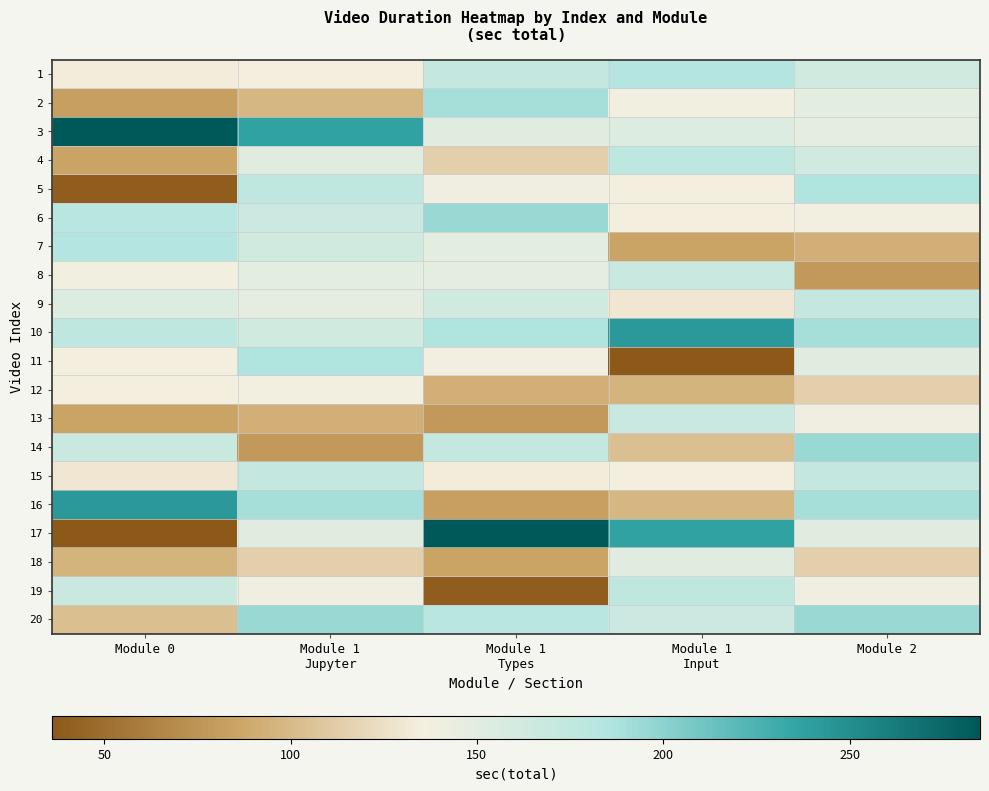

How many distinct data groups are displayed?

20